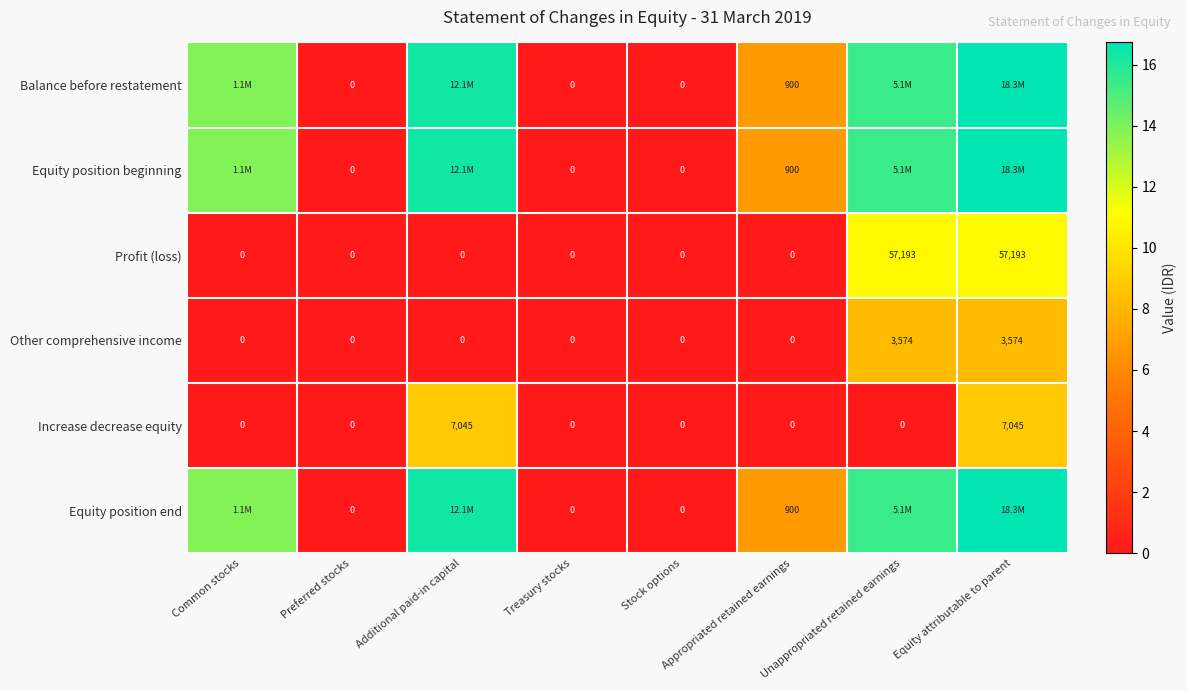

How many values in Profit (loss) are above zero?

2